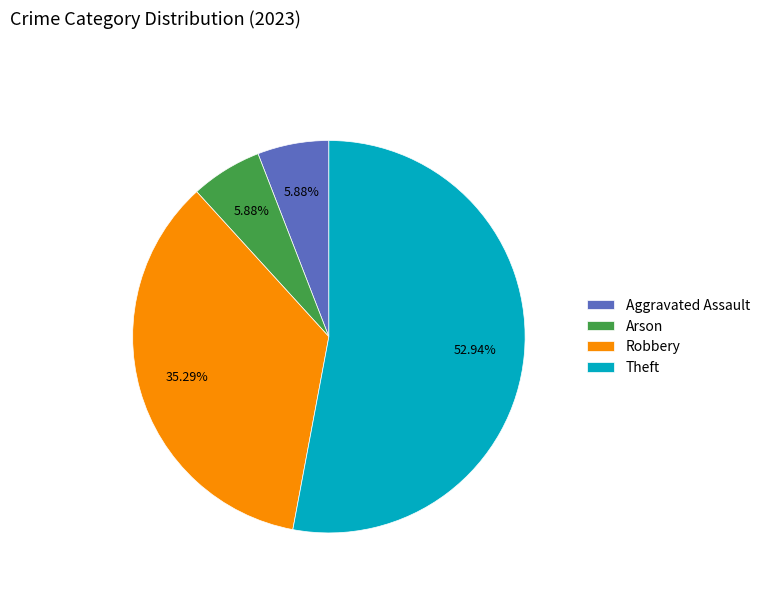

Which slice is the largest?

Theft